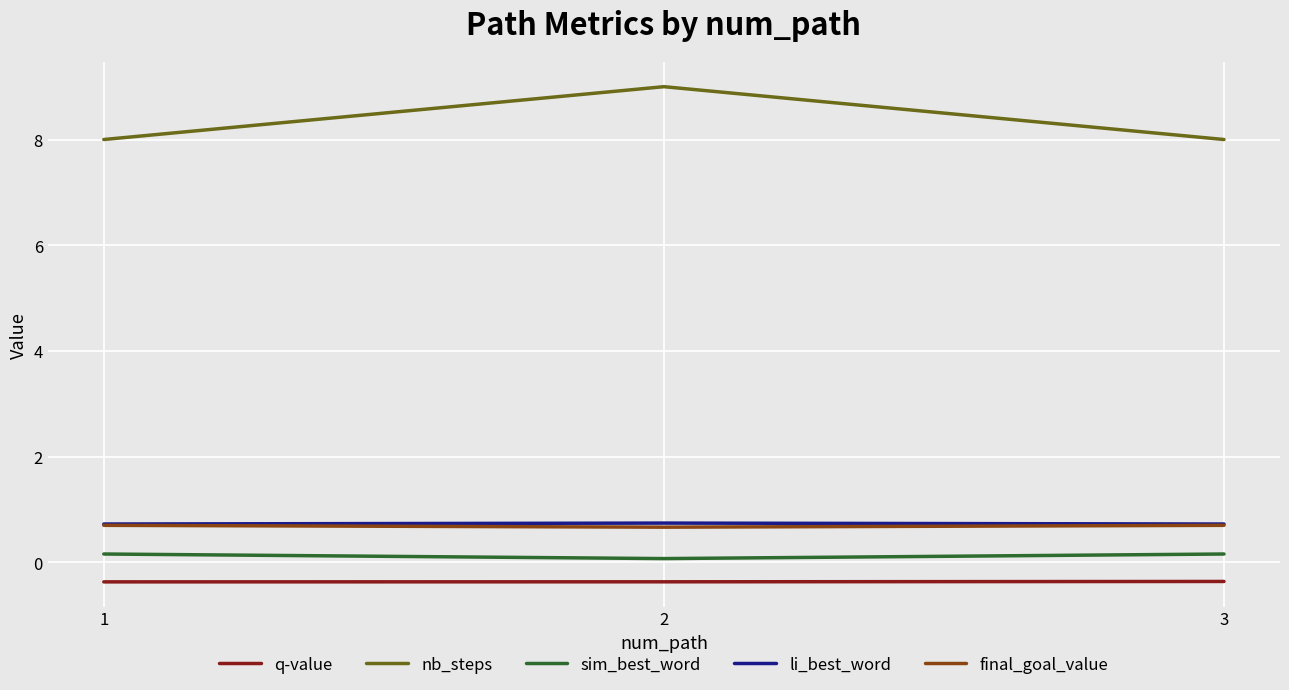

Which series has the largest range (max minus min)?

nb_steps